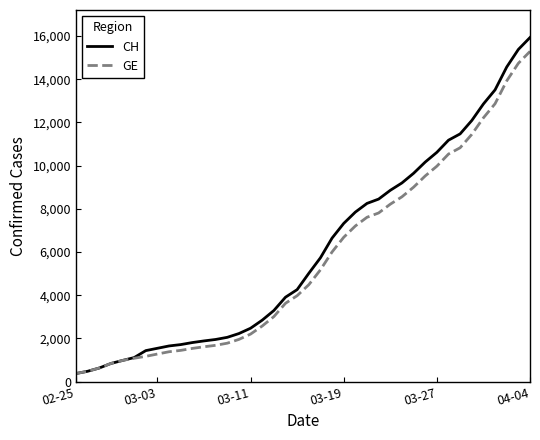

Which series has the largest range (max minus min)?

CH